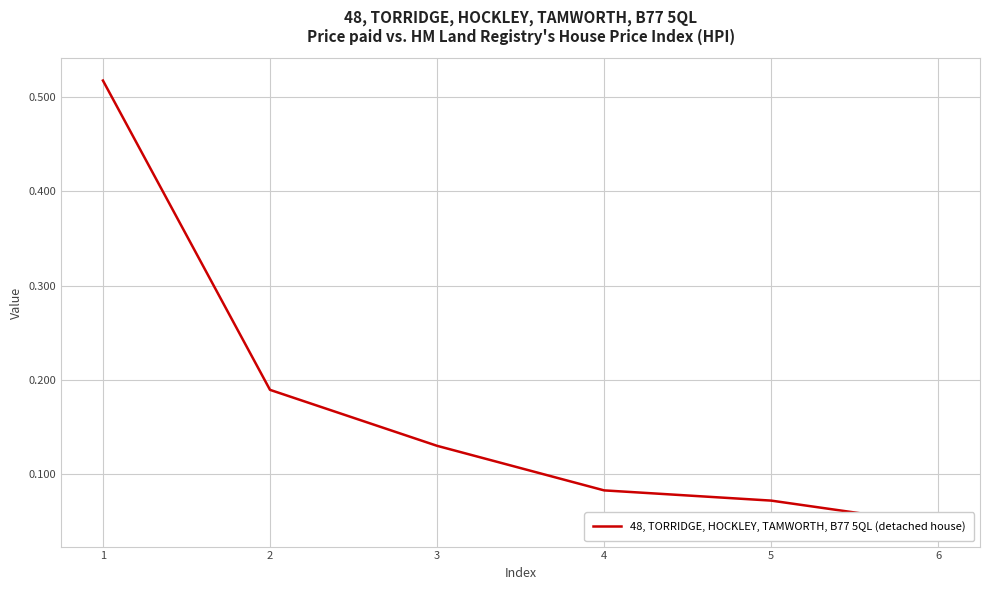

What is the change in value from 2 to 6?

-0.1